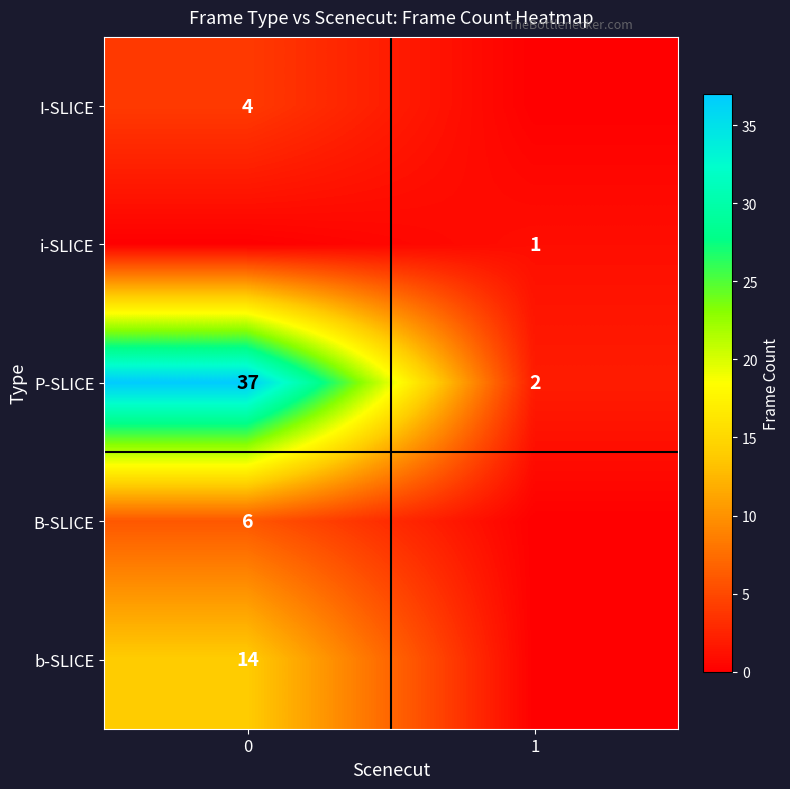

What is the sum of all P-SLICE values?

39